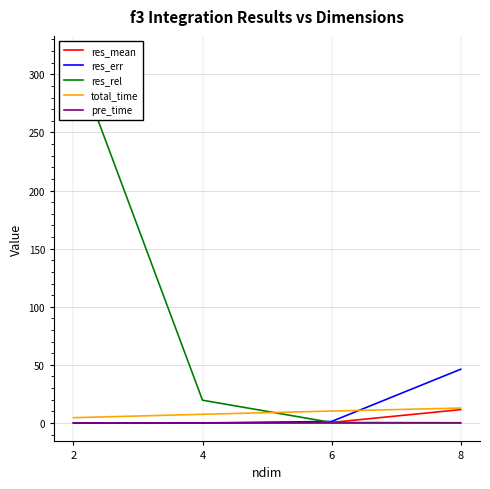

How many data points in res_err are above 1?

2